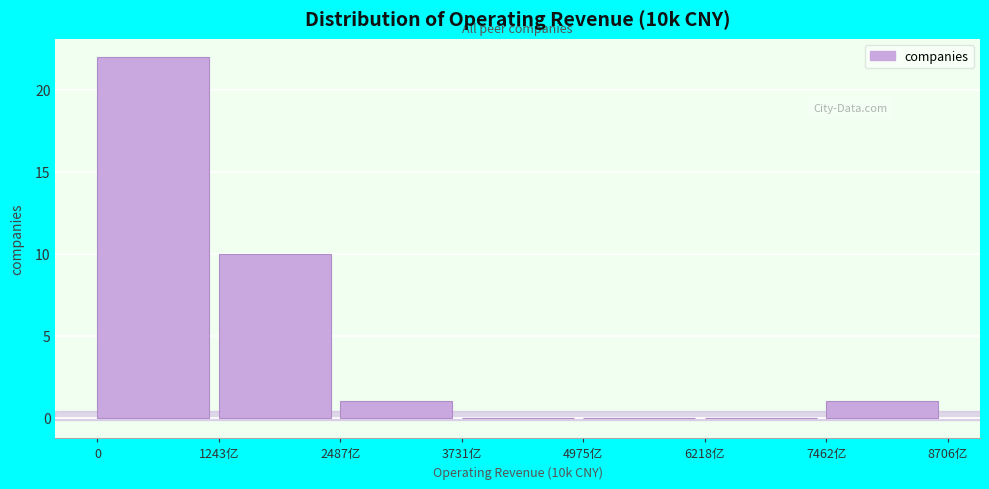

Reading left to right, list all the values displayed in this chart.

0=22	1243亿=10	2487亿=1	3731亿=0	4975亿=0	6218亿=0	7462亿=1